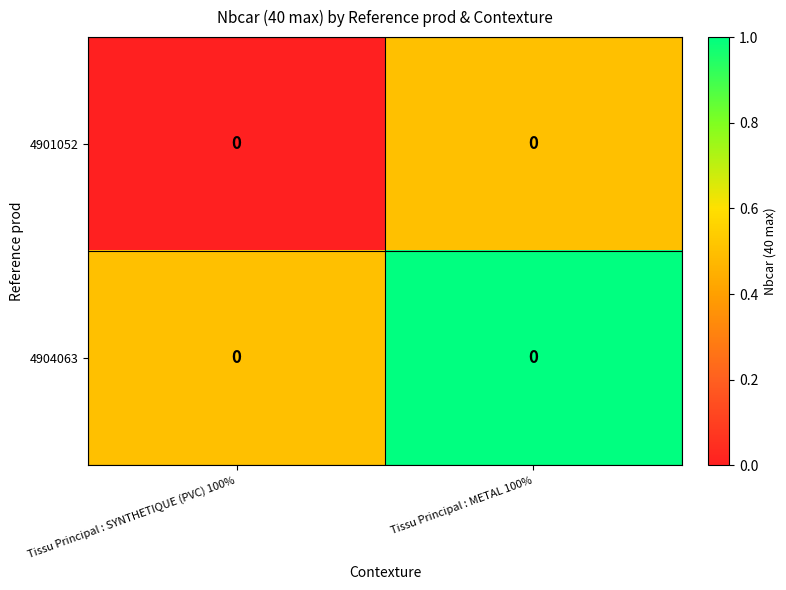

What is the difference between the 4904063 values at Tissu Principal : SYNTHETIQUE (PVC) 100% and Tissu Principal : METAL 100%?

0.5